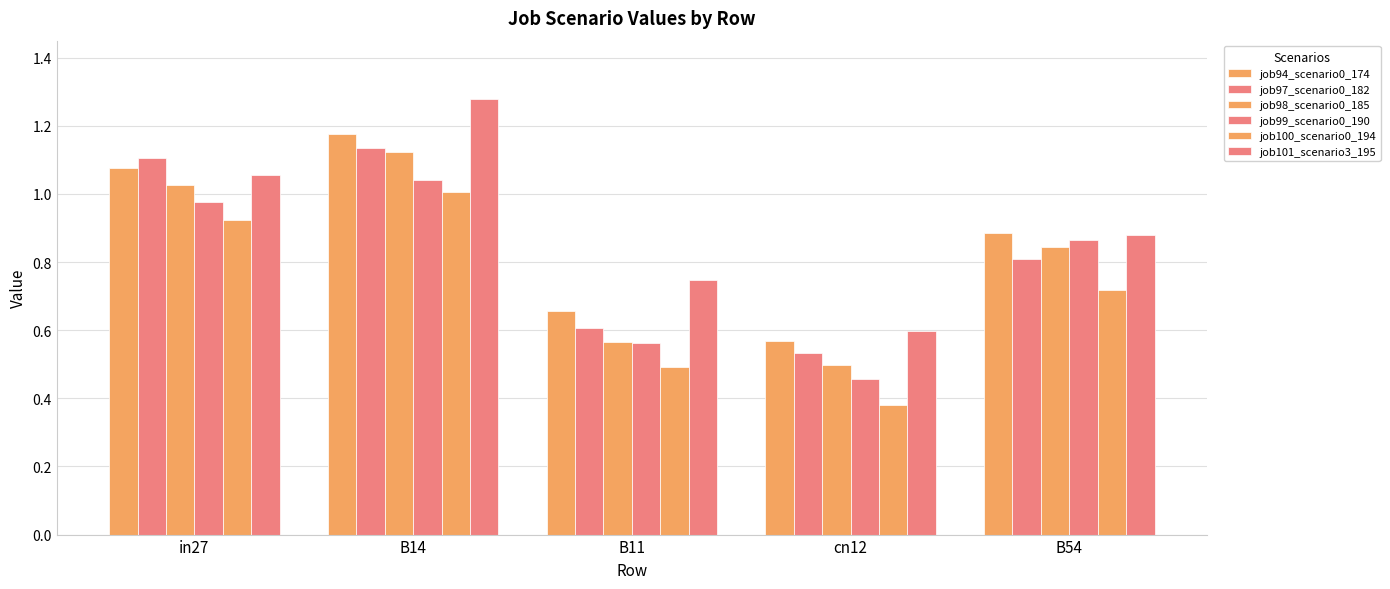

What position from the left is in27?

1